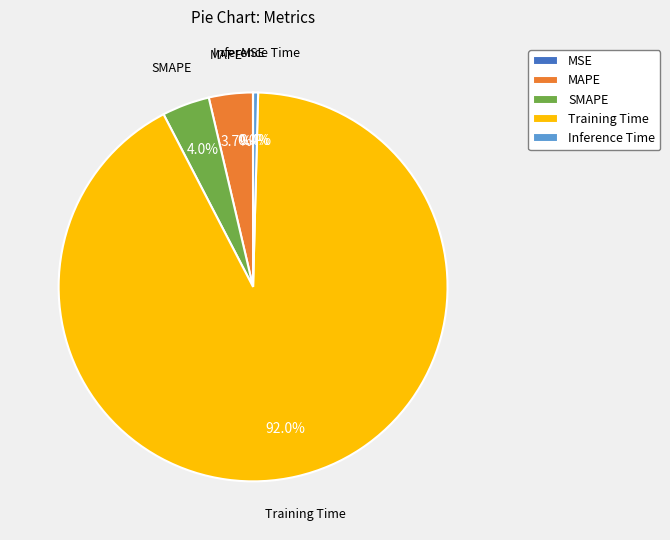

Is there a majority slice in this chart?

Yes